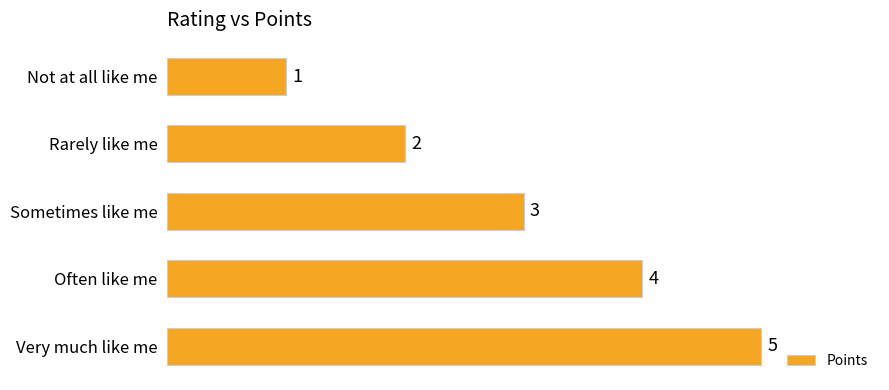

Rank the categories by value from lowest to highest.

Not at all like me, Rarely like me, Sometimes like me, Often like me, Very much like me